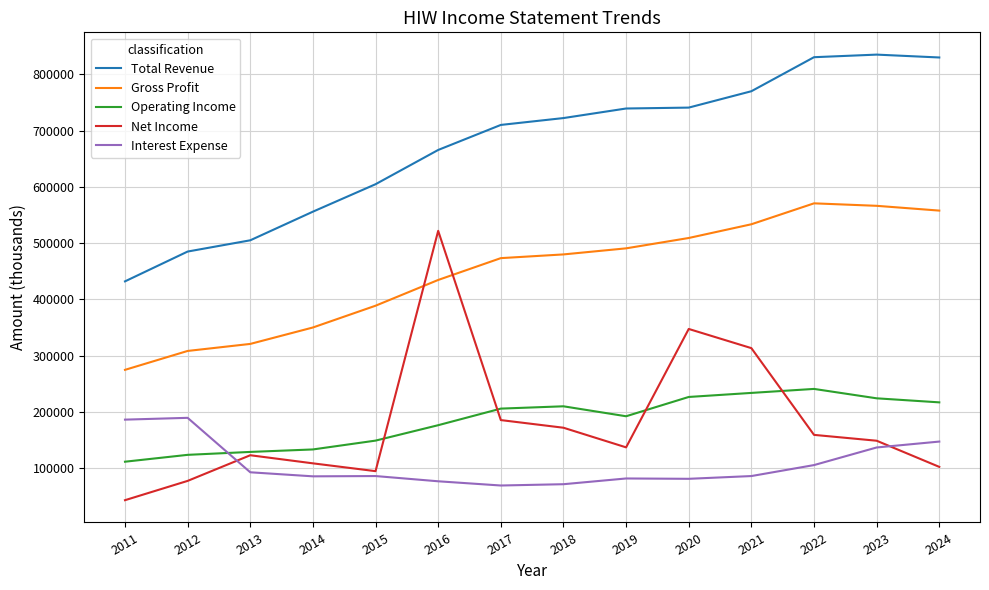

What is the smallest value displayed?

43000